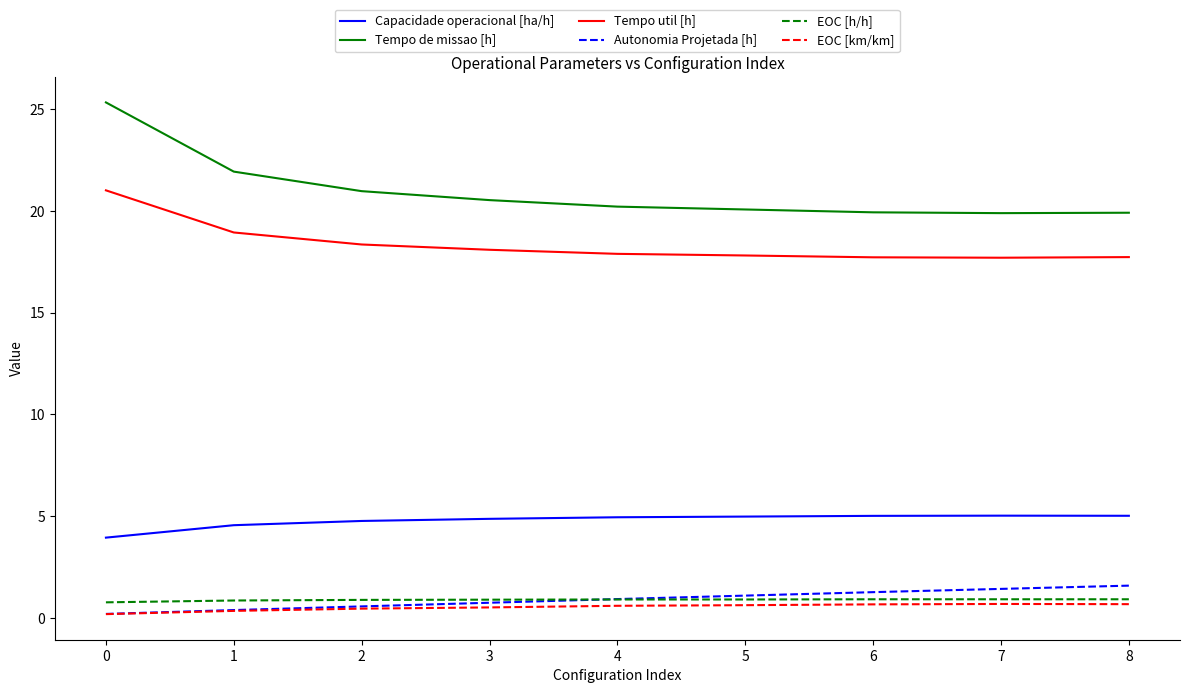

What is the greatest value displayed?

25.3